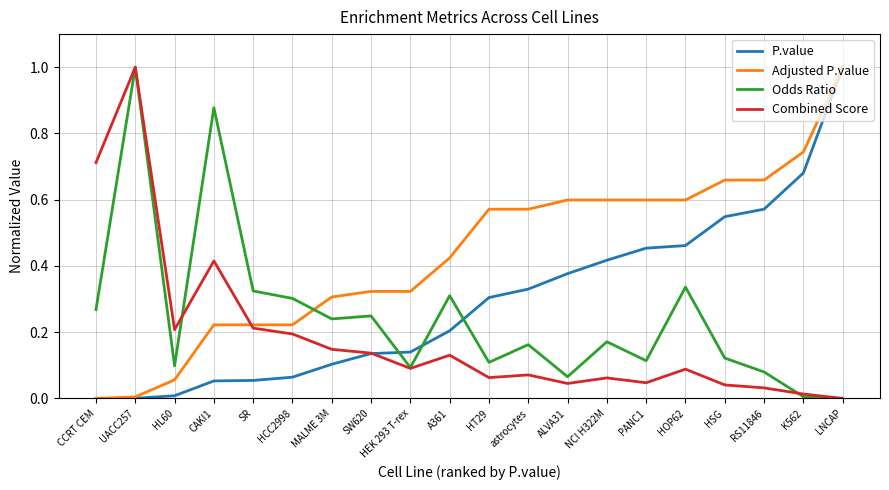

At which label does Combined Score reach its minimum?

LNCAP